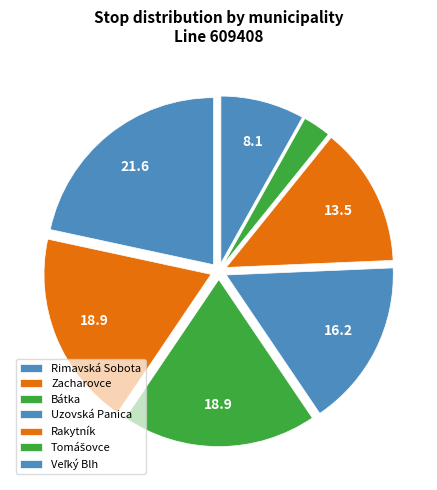

The Rimavská Sobota slice represents 22% of the pie. True or false?

True